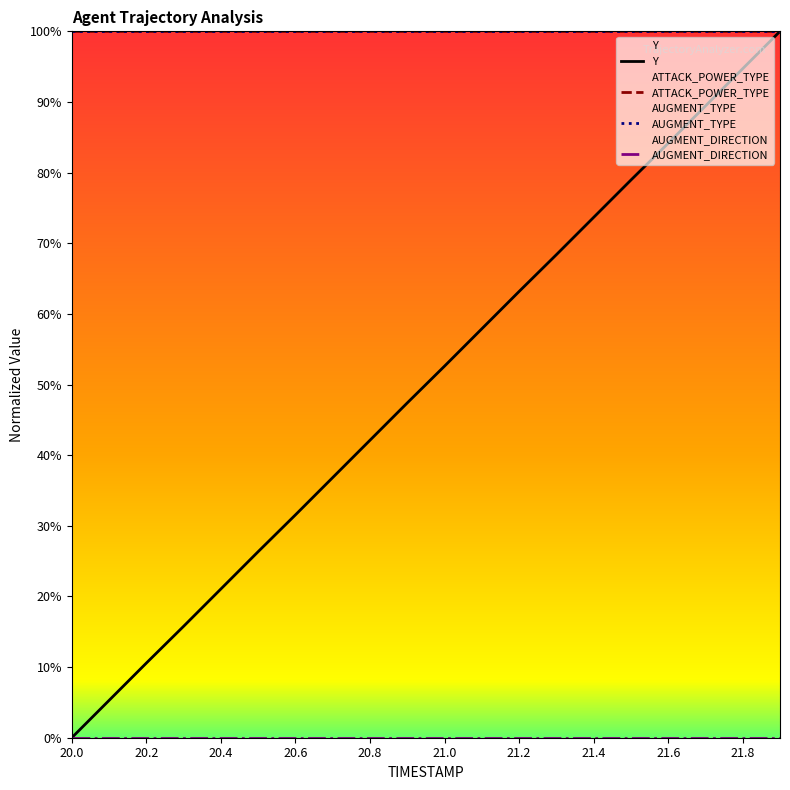

True or false: Y and AUGMENT_DIRECTION intersect in this chart.

False